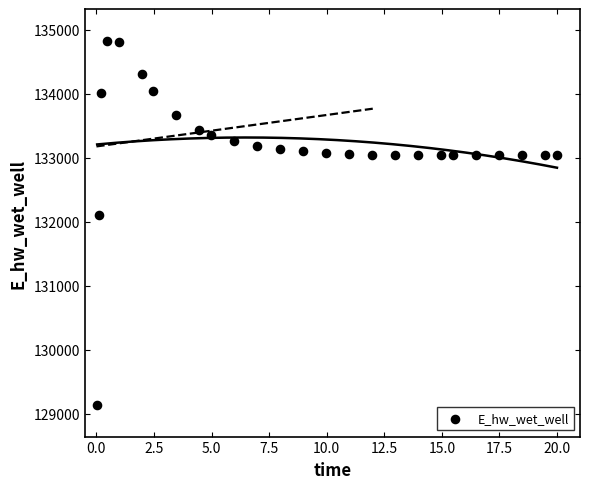

What Y value in the scatter plot is closest to 131984?

132108.2